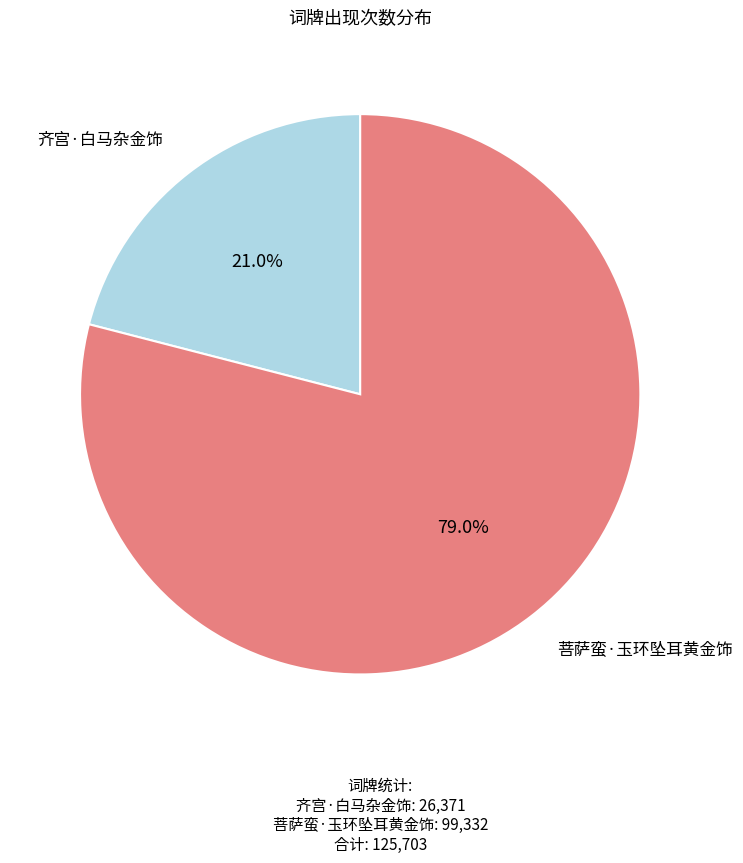

What is the majority slice?

菩萨蛮·玉环坠耳黄金饰